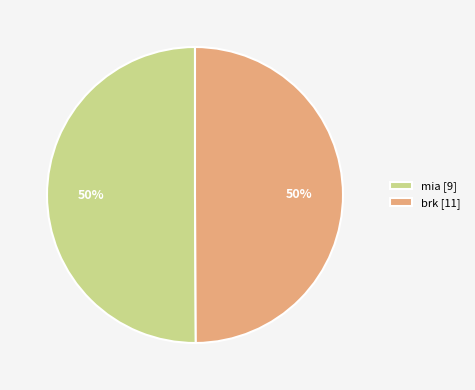

To the nearest percent, what portion does mia [9] represent?

50%